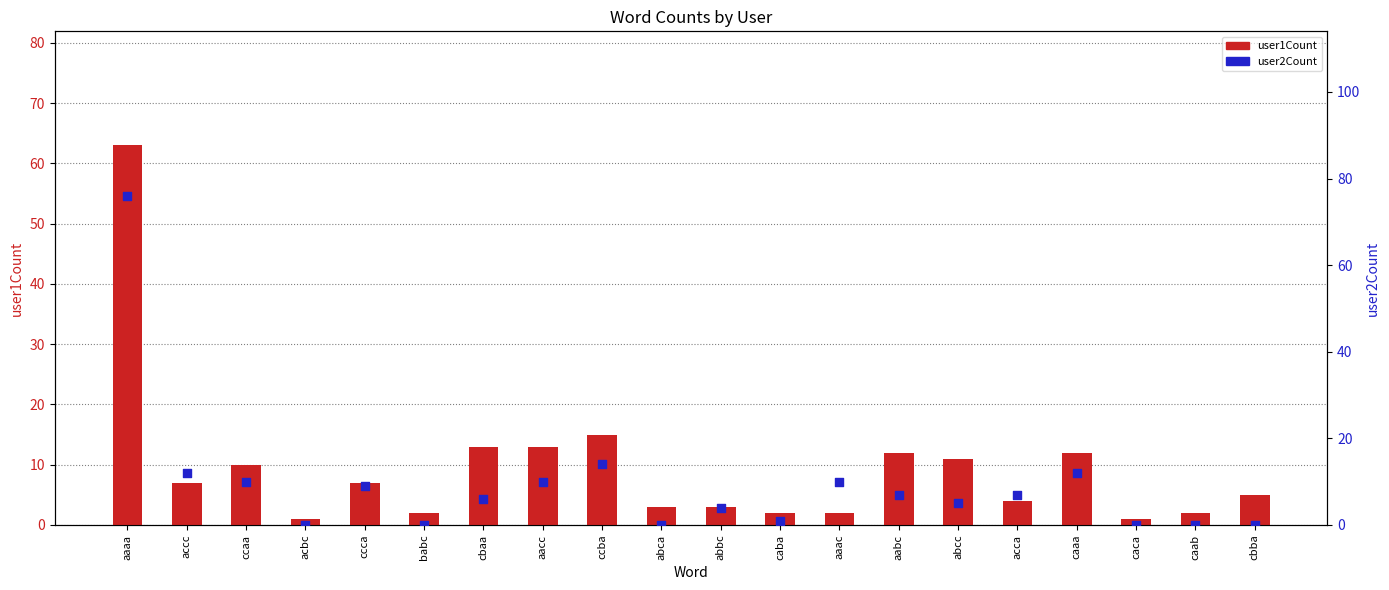

At which category is the sum across all series the highest?

aaaa